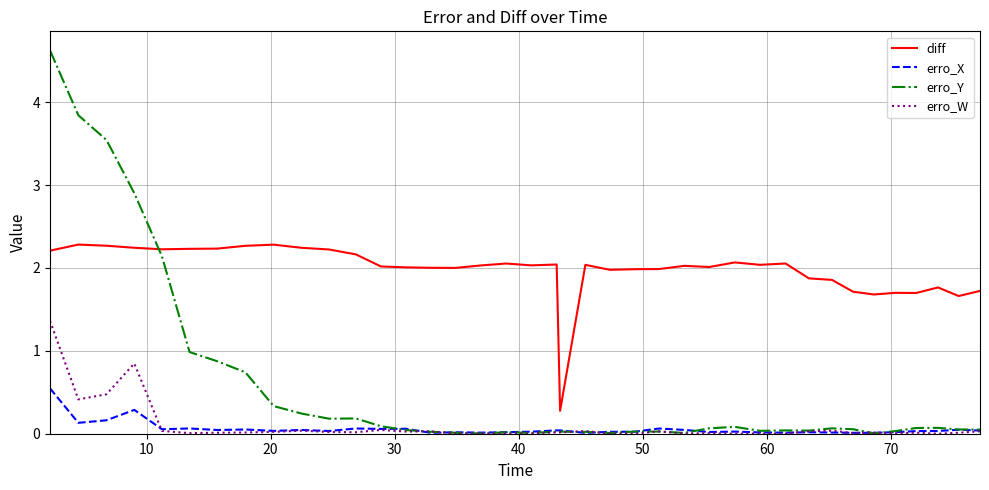

What is the difference between the maximum and minimum values in the erro_W series?

1.4